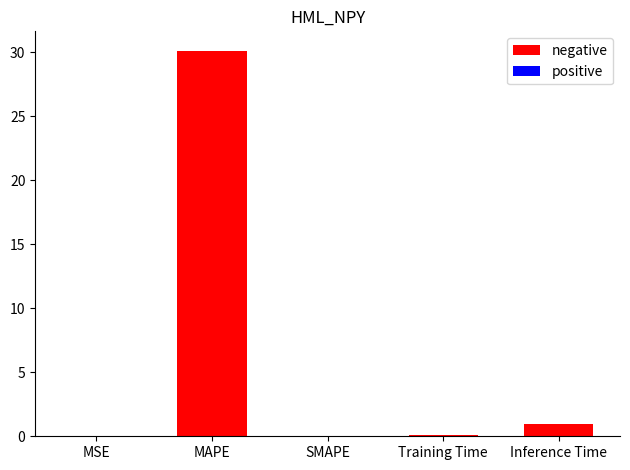

What is the change in value from SMAPE to Inference Time?

+1.0